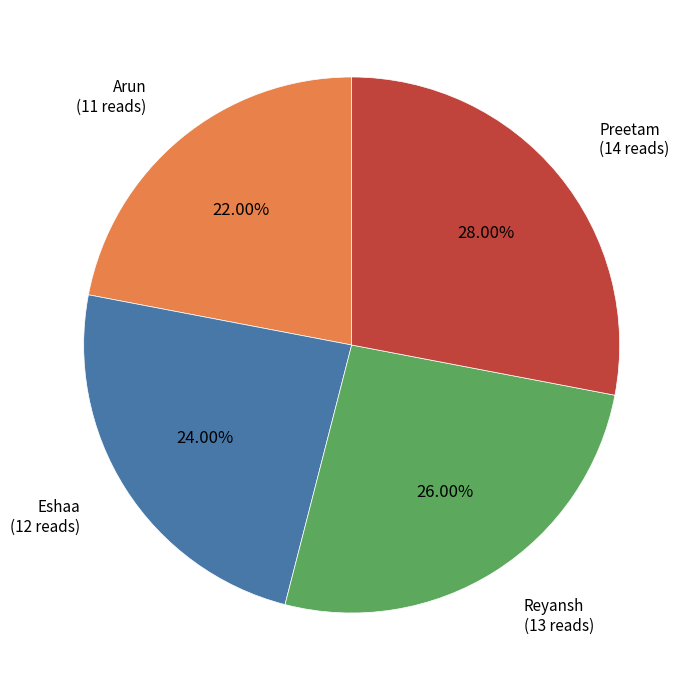

Does any single category account for the majority?

No